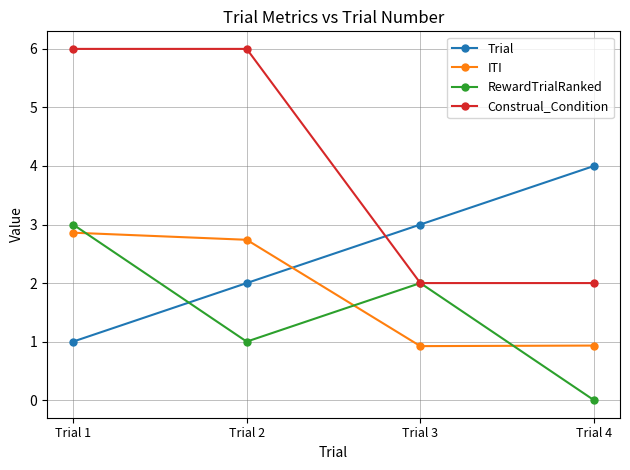

True or false: RewardTrialRanked has more than 0 points higher than both neighbors.

True